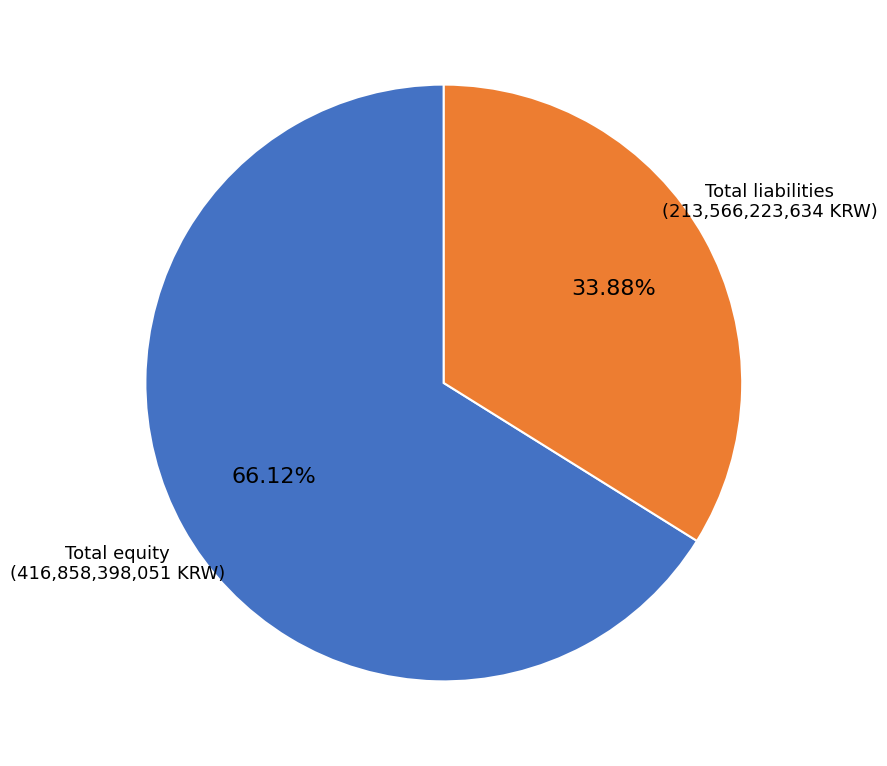

Rank the categories by value from lowest to highest.

Total liabilities, Total equity